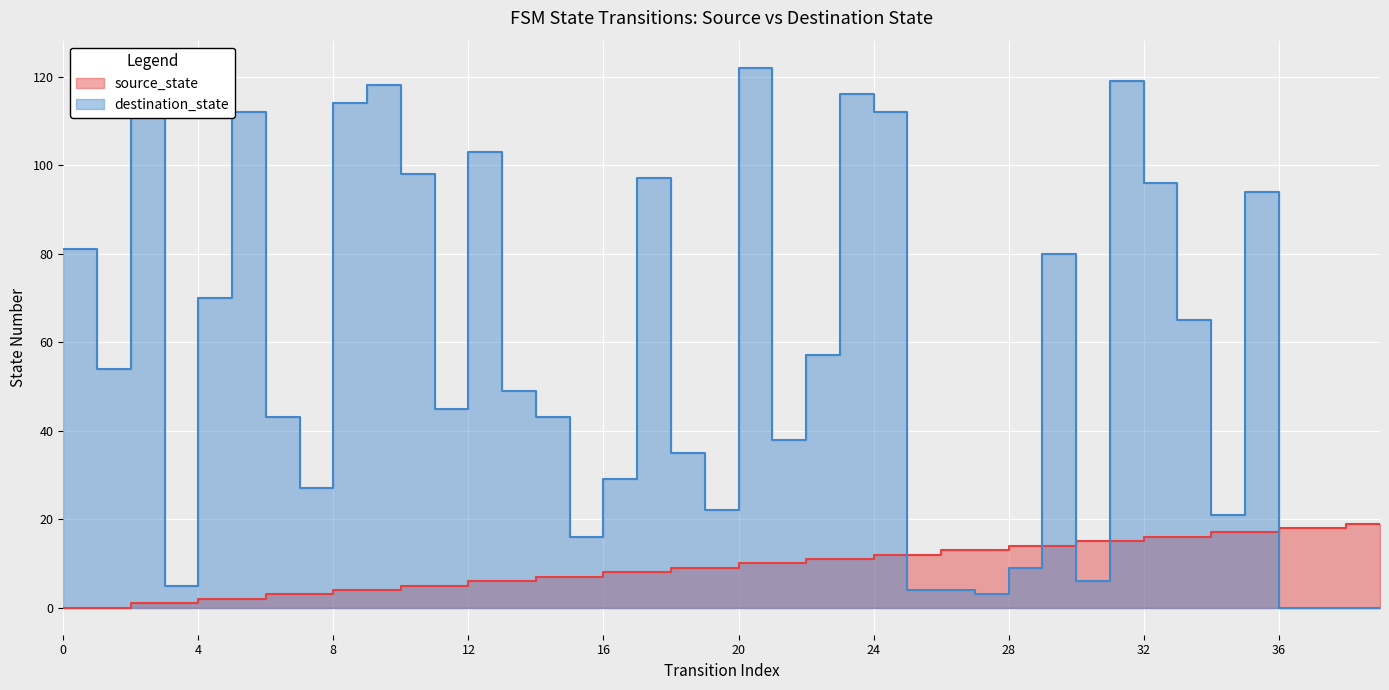

Reading left to right, what are all the values shown in this chart?

source_state: 0	0	1	1	2	2	3	3	4	4	5	5	6	6	7	7	8	8	9	9	10	10	11	11	12	12	13	13	14	14	15	15	16	16	17	17	18	18	19	19
destination_state: 81	54	116	5	70	112	43	27	114	118	98	45	103	49	43	16	29	97	35	22	122	38	57	116	112	4	4	3	9	80	6	119	96	65	21	94	0	0	0	0